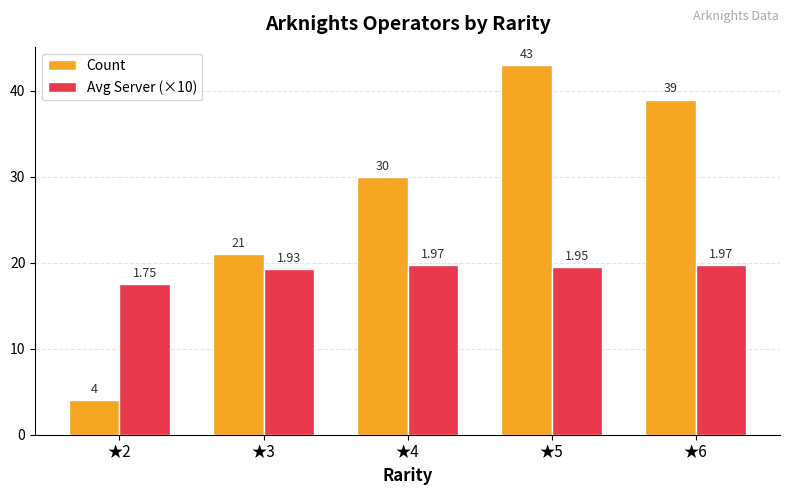

What is the total value across all series at ★4?

49.7